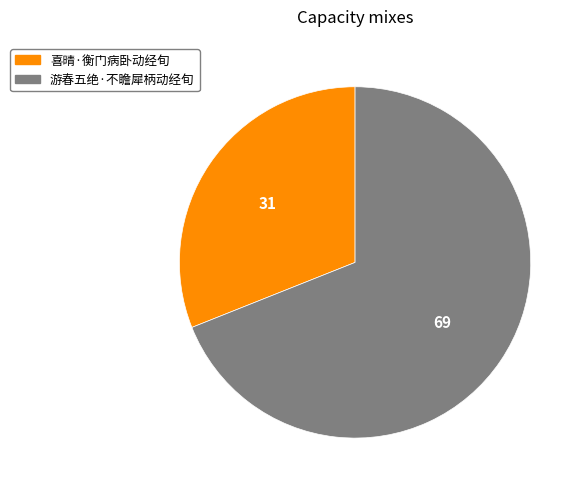

True or false: 游春五绝·不瞻犀柄动经旬 accounts for 69% of the total.

True